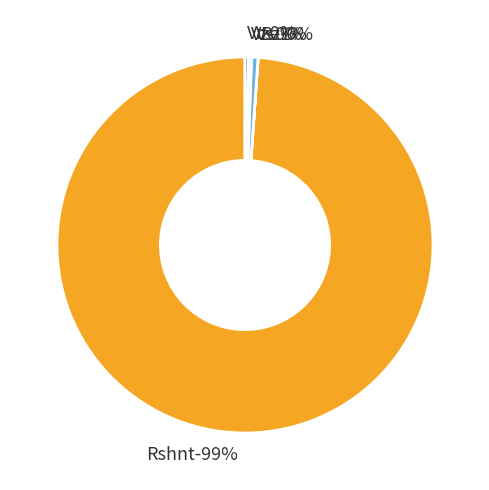

To the nearest percent, what is the average slice percentage?

20%